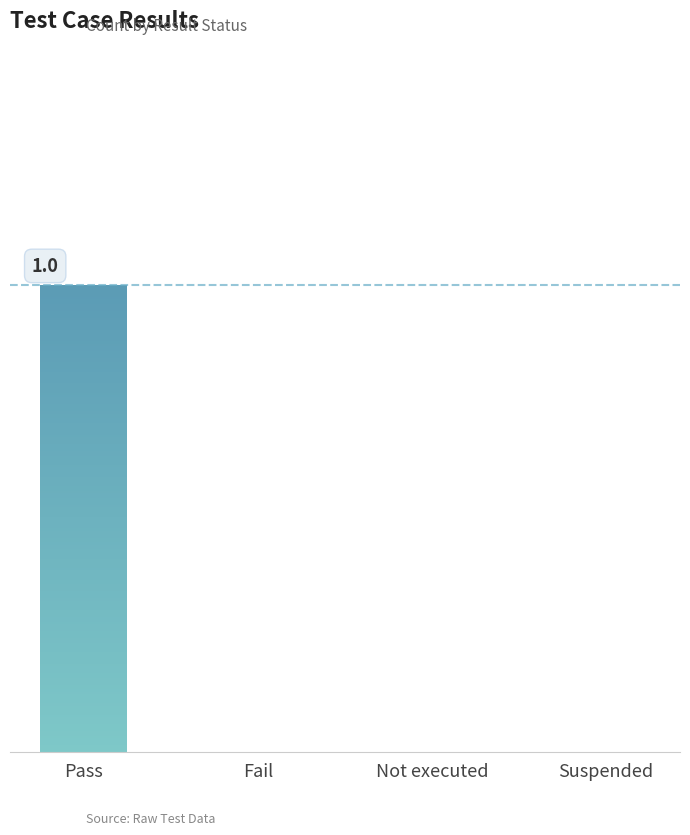

Reading left to right, extract all data points from this chart.

1	0	0	0